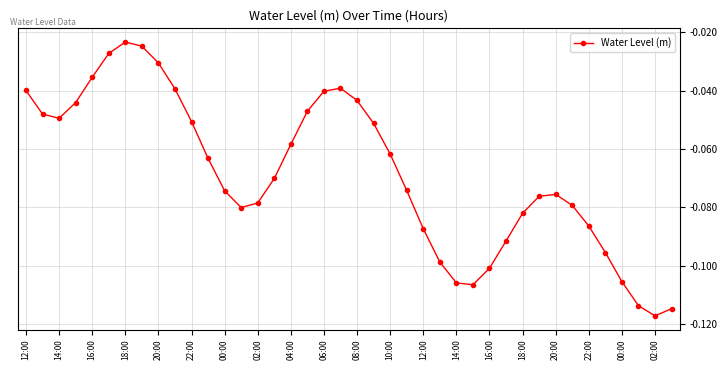

How many interior local peaks (higher than both neighbors) does the data have?

3